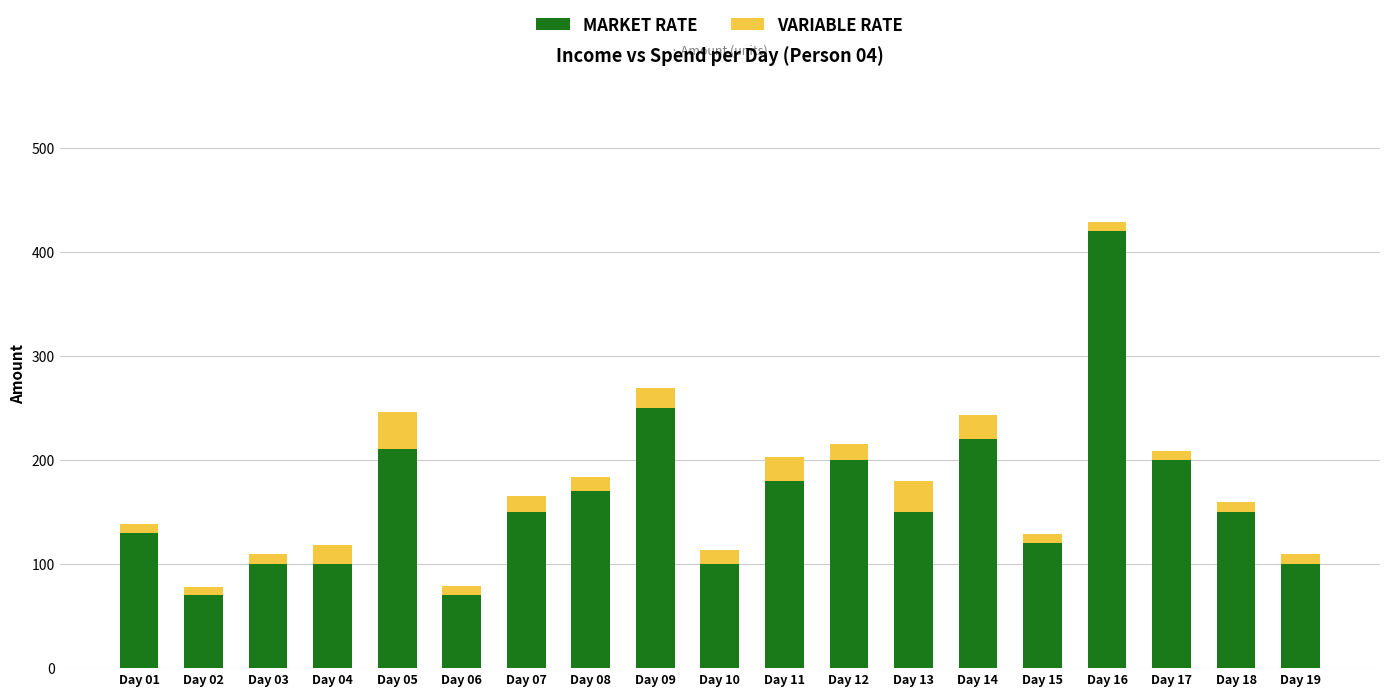

At which category is the sum across all series the highest?

Day 16